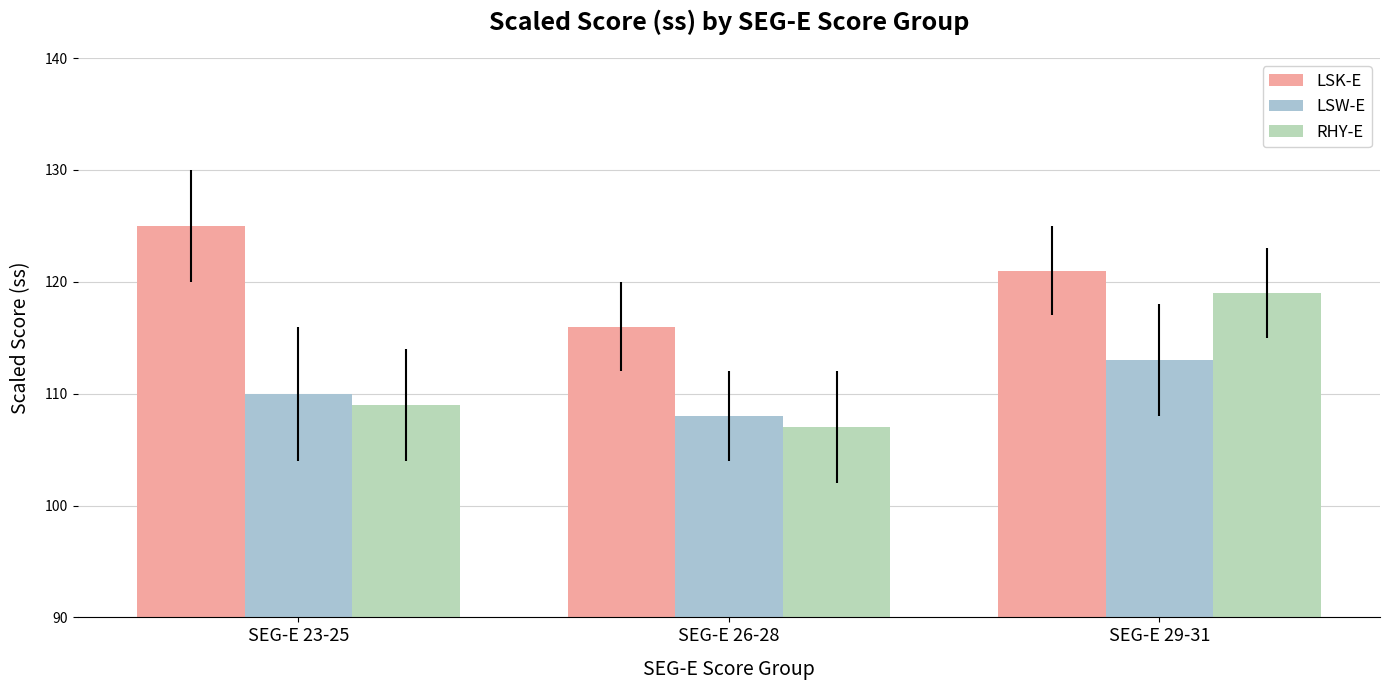

Count the LSW-E values in the range 108 to 113.

3